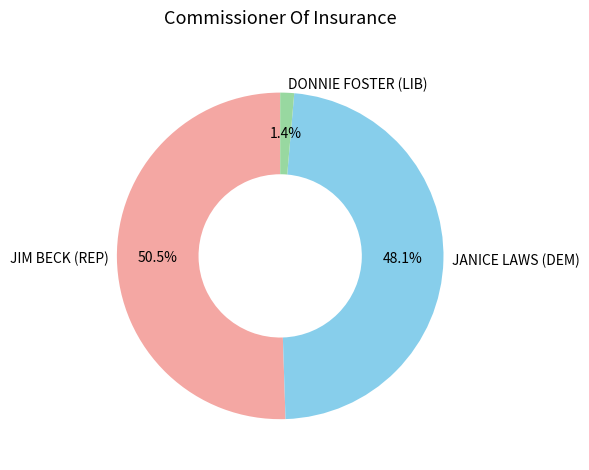

Which has a higher value, JANICE LAWS (DEM) or JIM BECK (REP)?

JIM BECK (REP)